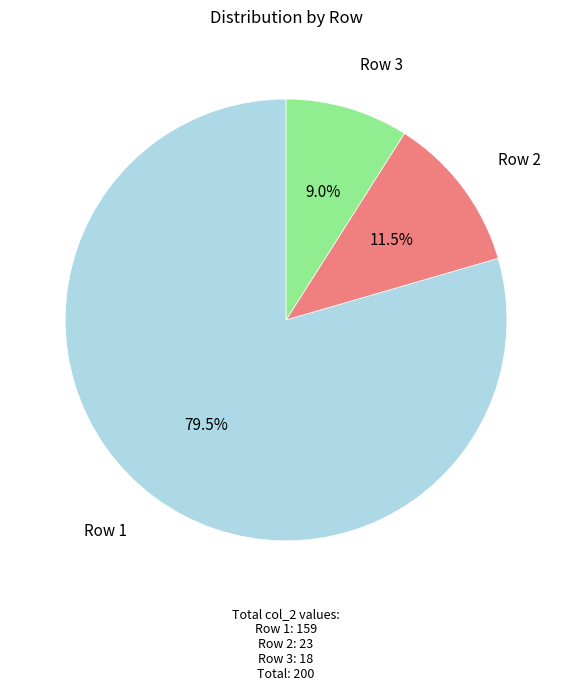

Approximately how many times larger is the value at Row 1 compared to Row 2?

6.9